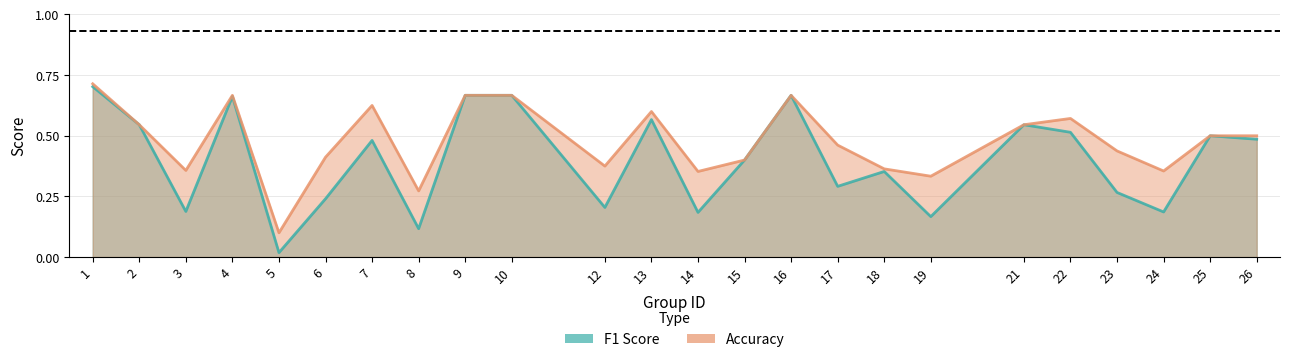

What is the approximate value of accuracy at 13?

0.6